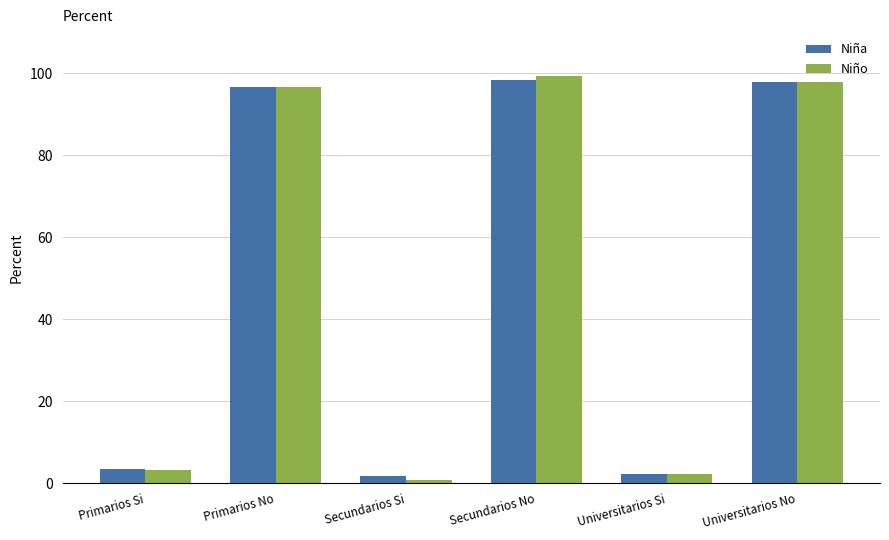

Which category has the lowest value in the Niño series?

Secundarios Si